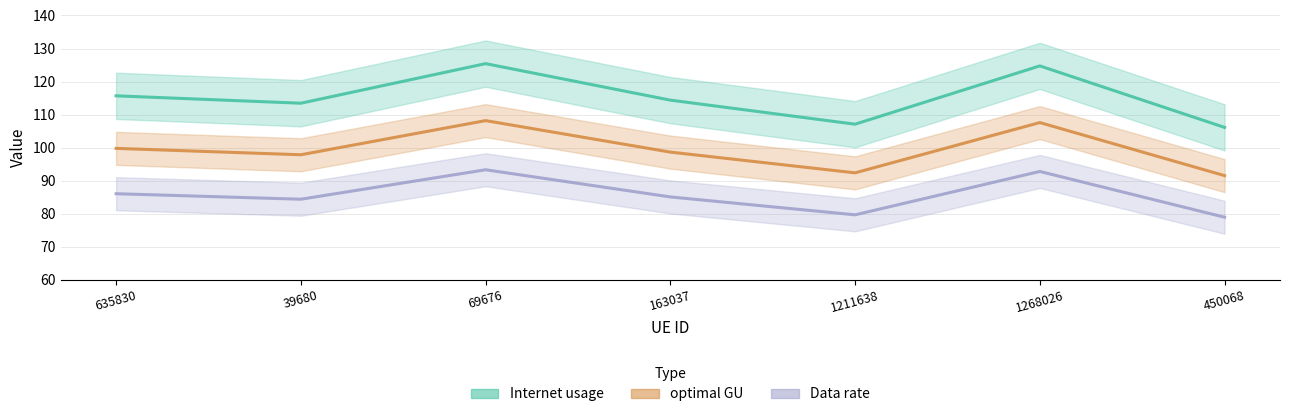

What are all the series names shown in the legend?

Internet usage, Data rate, optimal GU